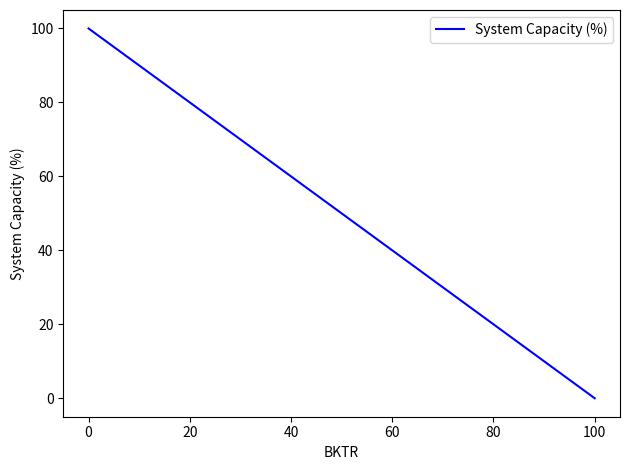

How many lines are shown in the chart?

1